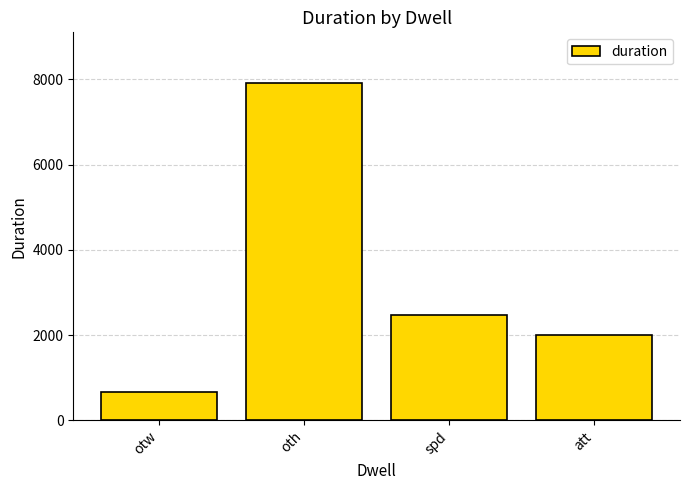

What is the ratio of the value at oth to the value at spd?

3.2